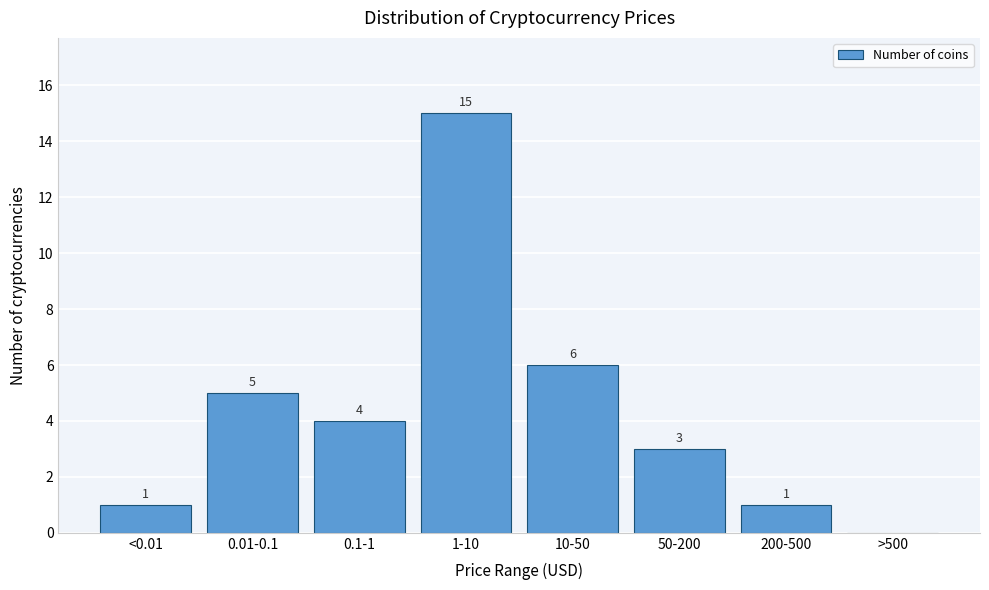

Reading left to right, extract all data points from this chart.

<0.01=1	0.01-0.1=5	0.1-1=4	1-10=15	10-50=6	50-200=3	200-500=1	>500=0